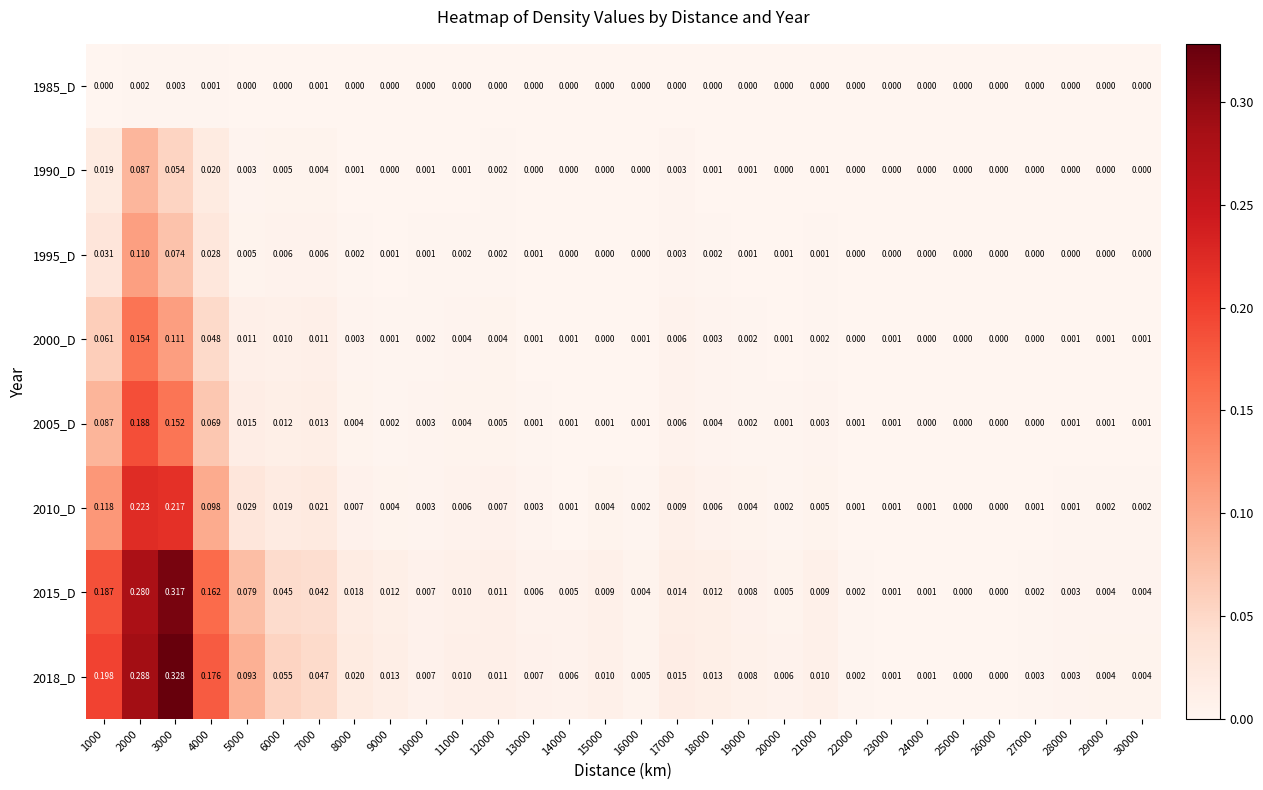

At which category does the chart reach its peak across all series?

3000